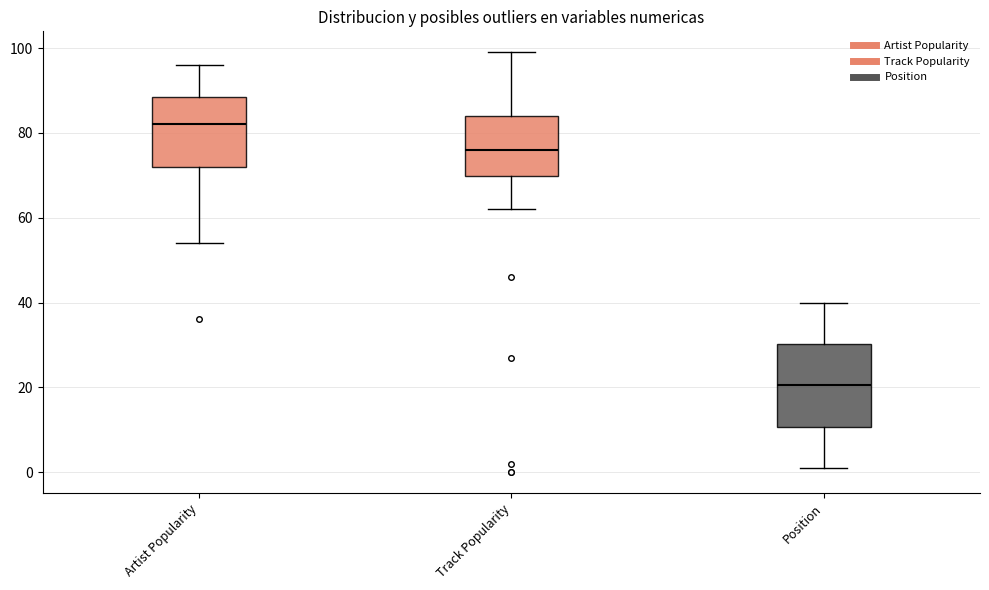

Comparing the boxes themselves (not the whiskers), which one is the tallest?

Position